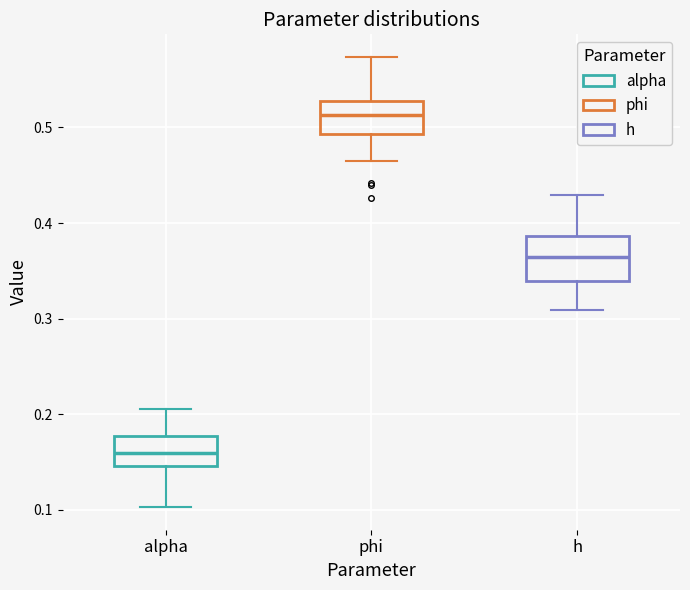

Which box has the lowest median line?

alpha